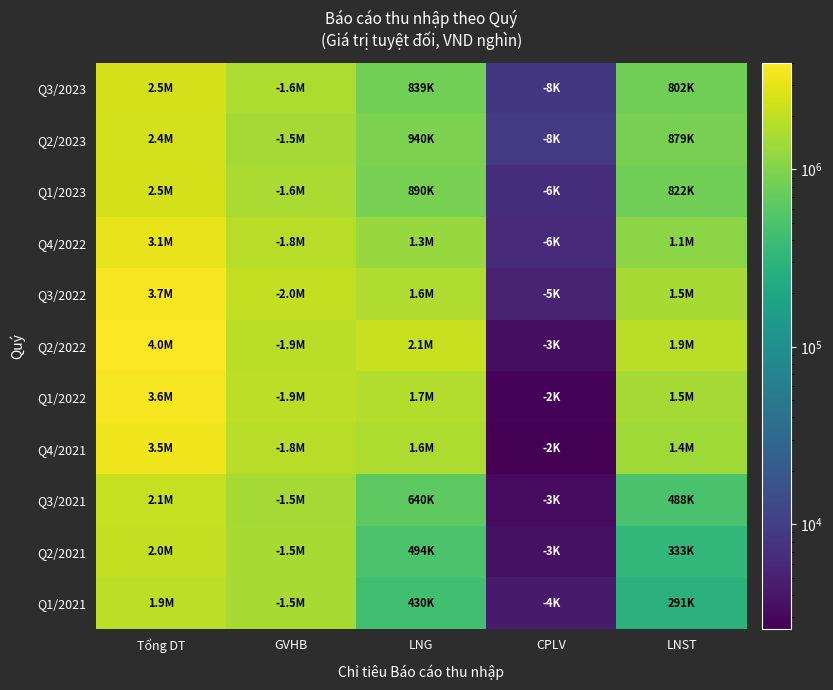

Which series has the widest spread of values?

Q2/2022